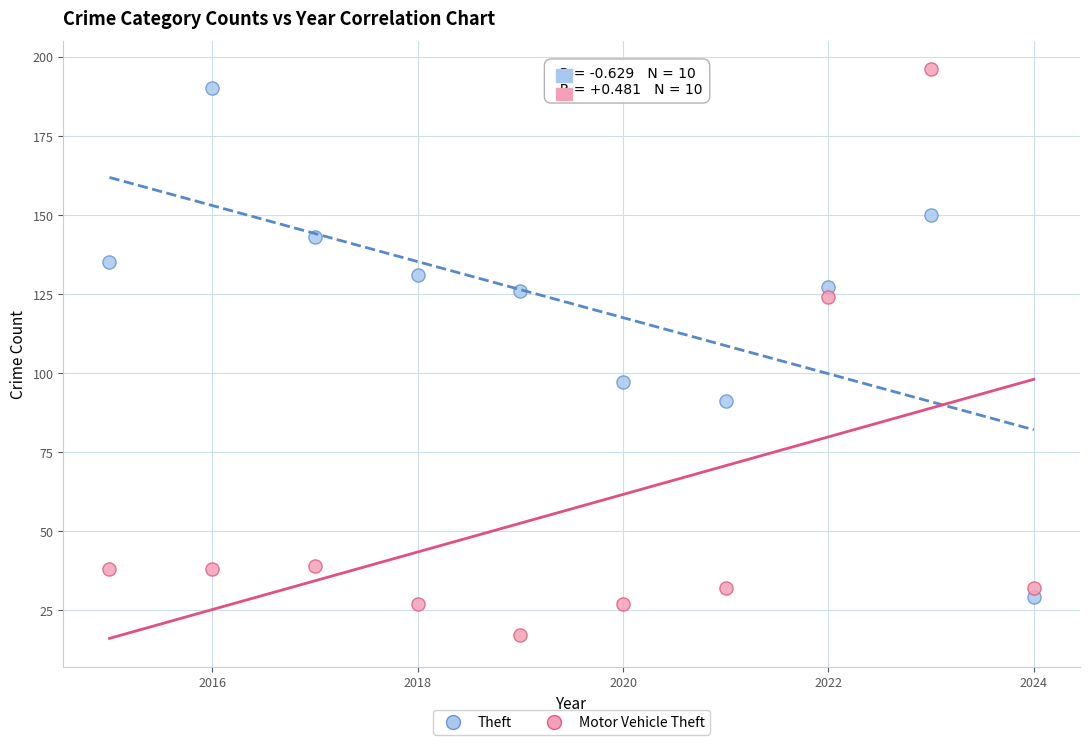

What are all the series names shown in the legend?

Theft, Motor Vehicle Theft